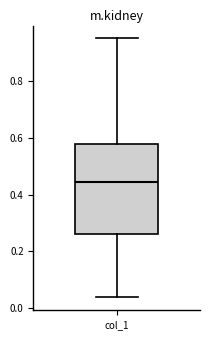

Transcribe this box plot: give where the median line is, the range the box spans, and where the two whiskers end, as read against the y-axis. The values are not printed on the chart, so give them approximately, as read against the axis.

median 0.44, box 0.26 to 0.58, whiskers 0.04 to 0.96